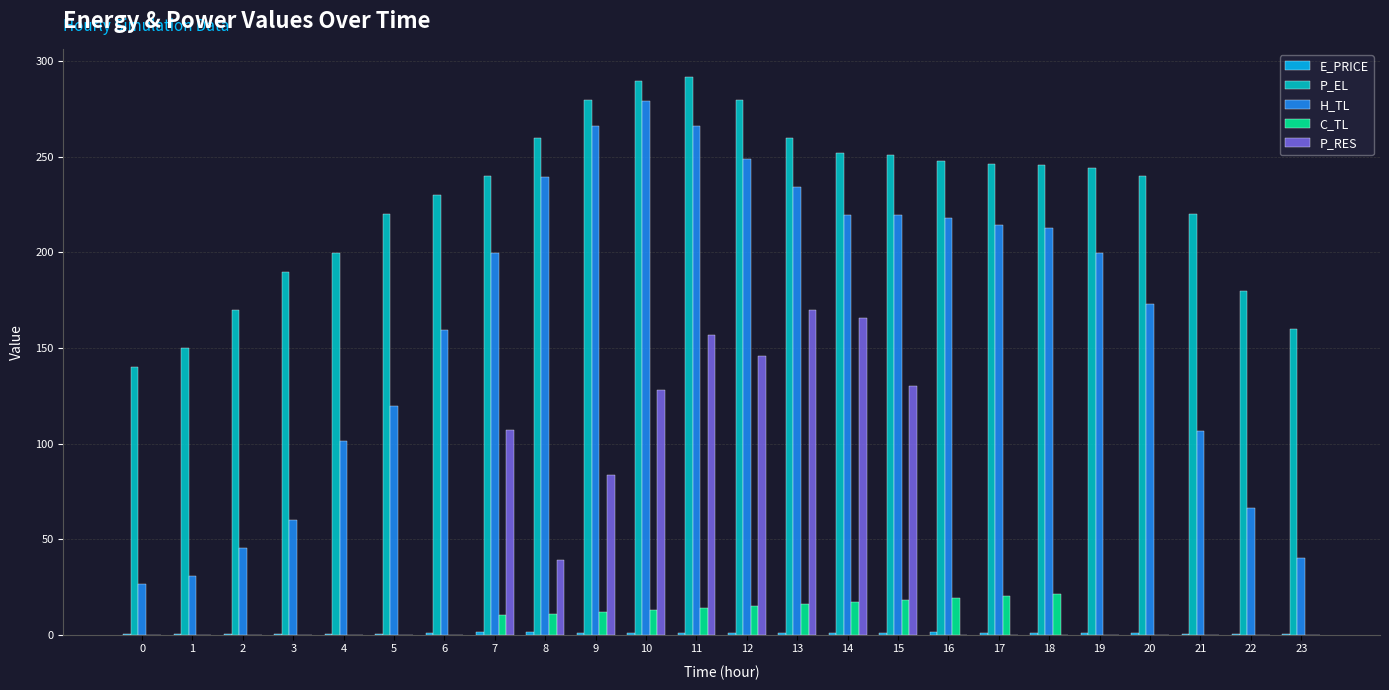

What is the maximum value for C_TL?

21.0